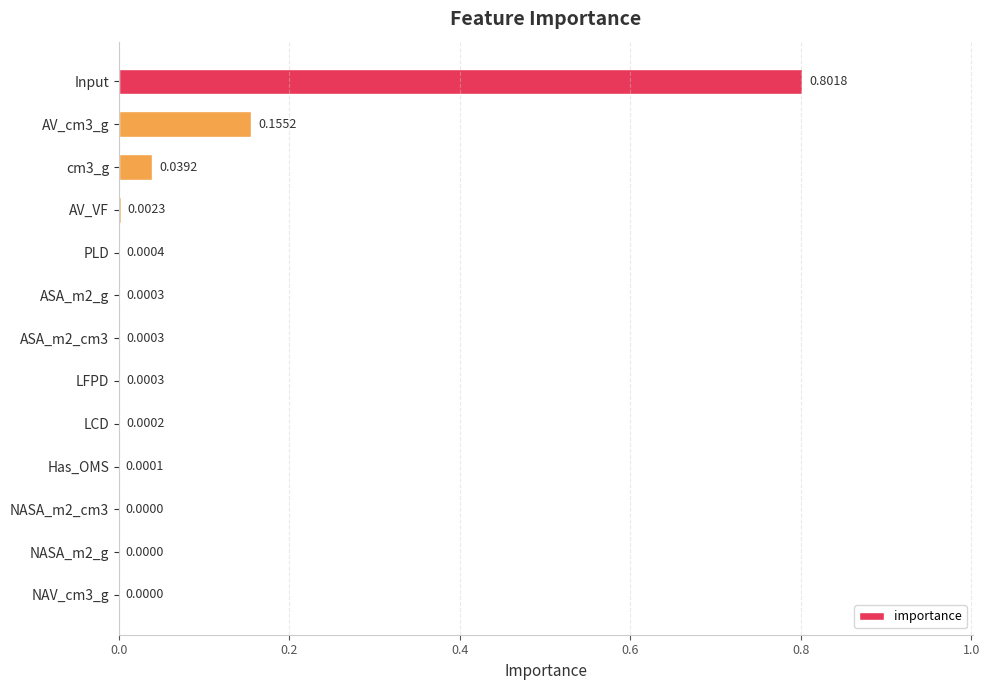

What is the change in value from Input to NASA_m2_cm3?

-0.8